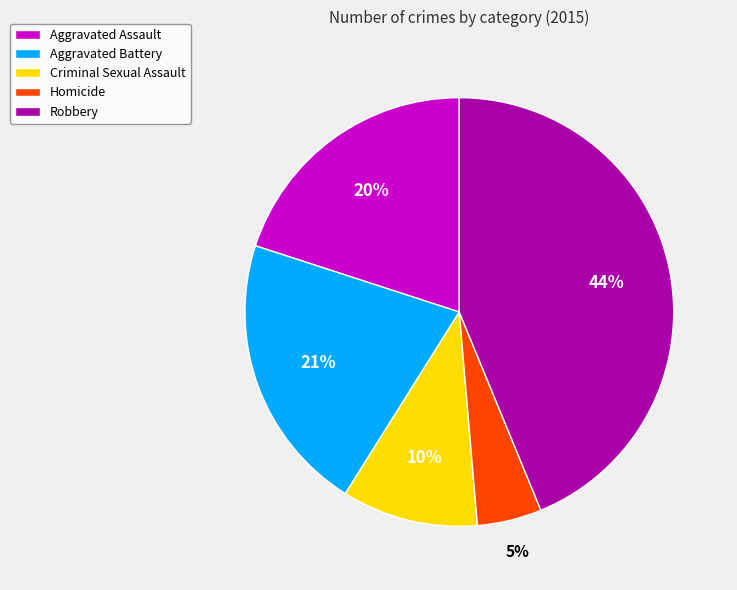

To the nearest percent, what is the difference between the Criminal Sexual Assault and Homicide slice percentages?

5%